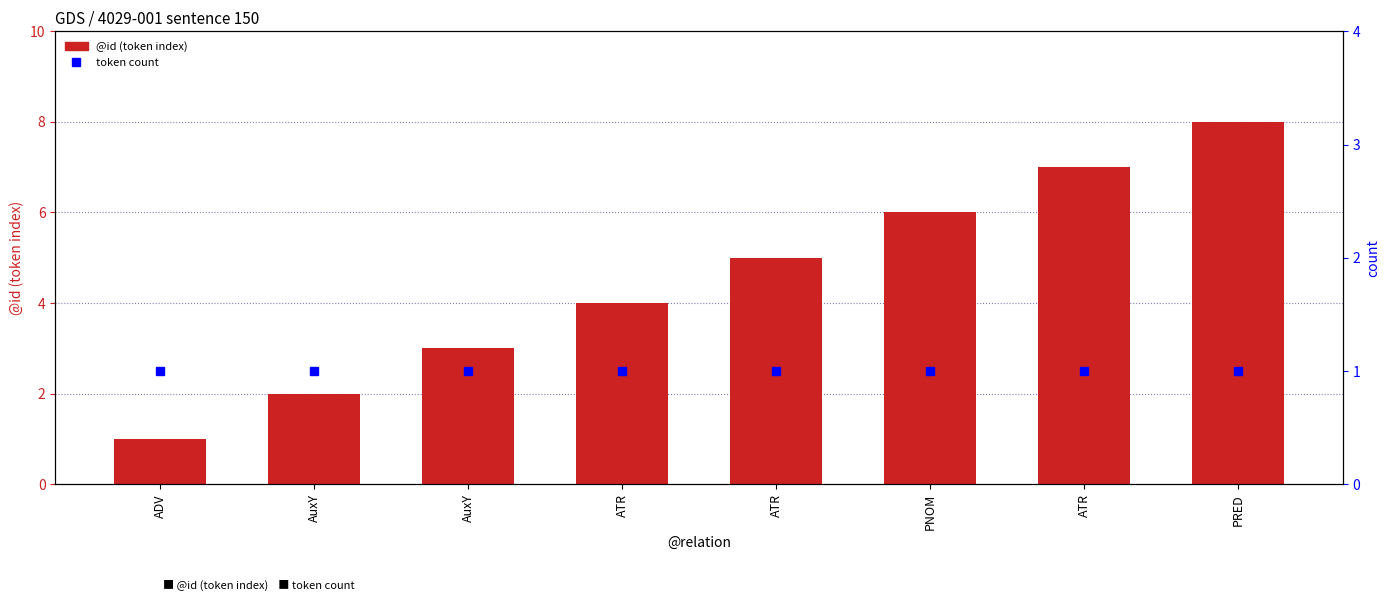

Between ATR and ATR, which is larger?

ATR